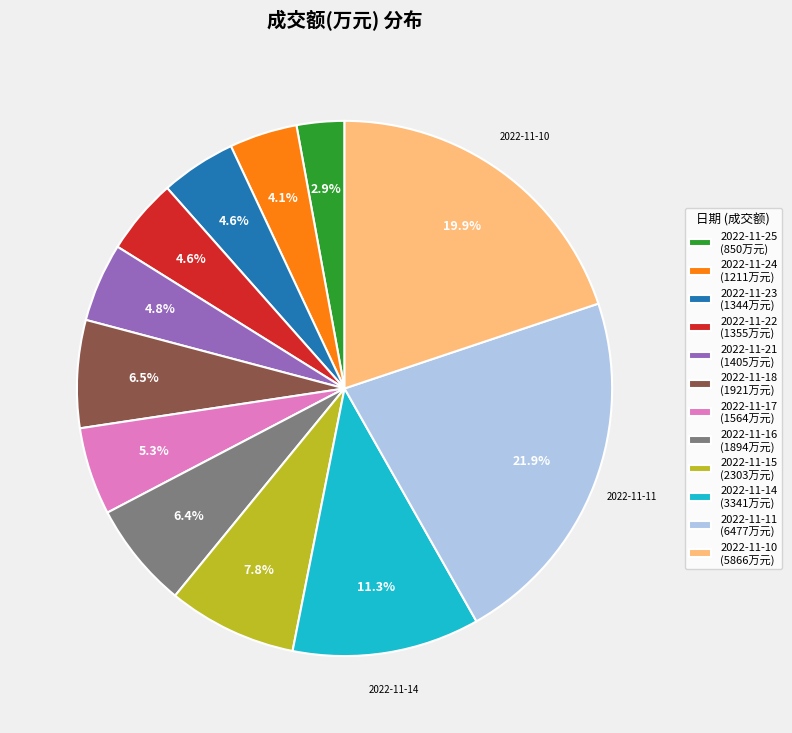

Between 2022-11-25 (850万元) and 2022-11-21 (1405万元), which is larger?

2022-11-21 (1405万元)